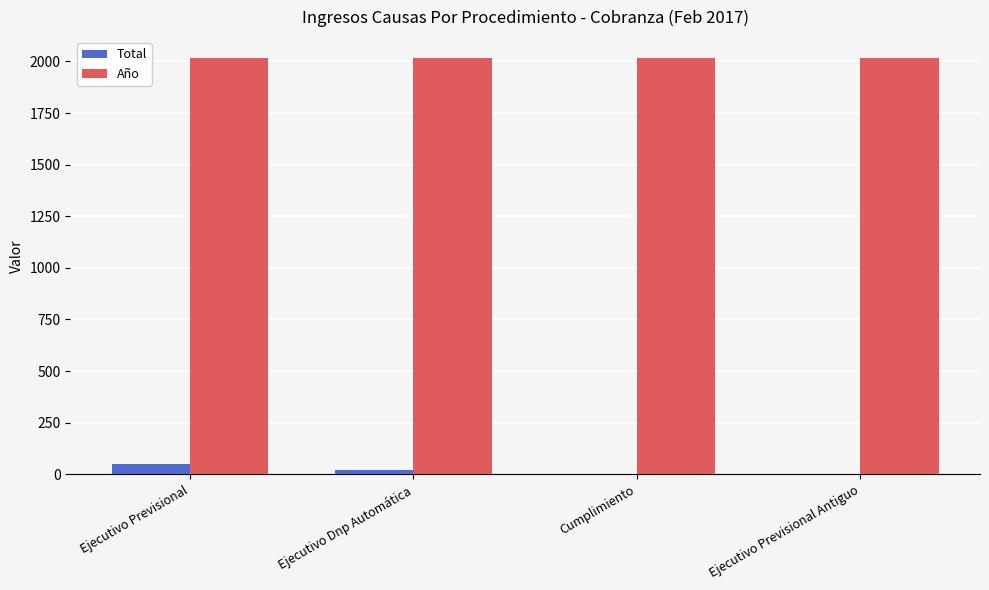

True or false: Total has a value of 1 at Ejecutivo Previsional Antiguo.

True